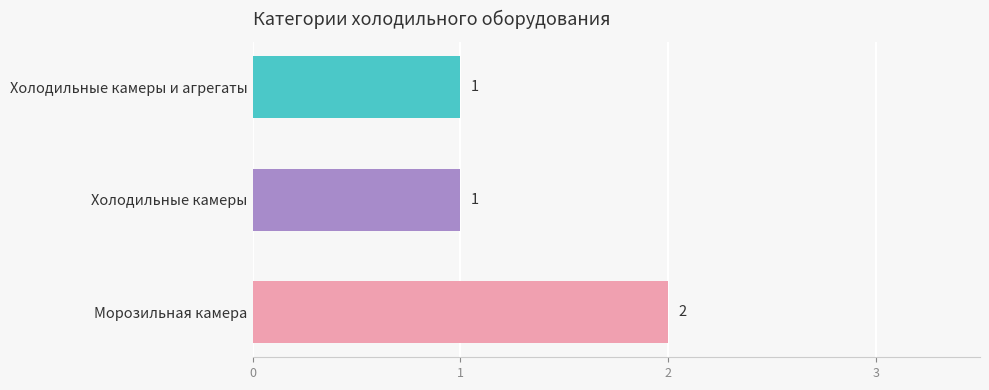

The chart shows a value of 1 at Холодильные камеры и агрегаты. True or false?

True